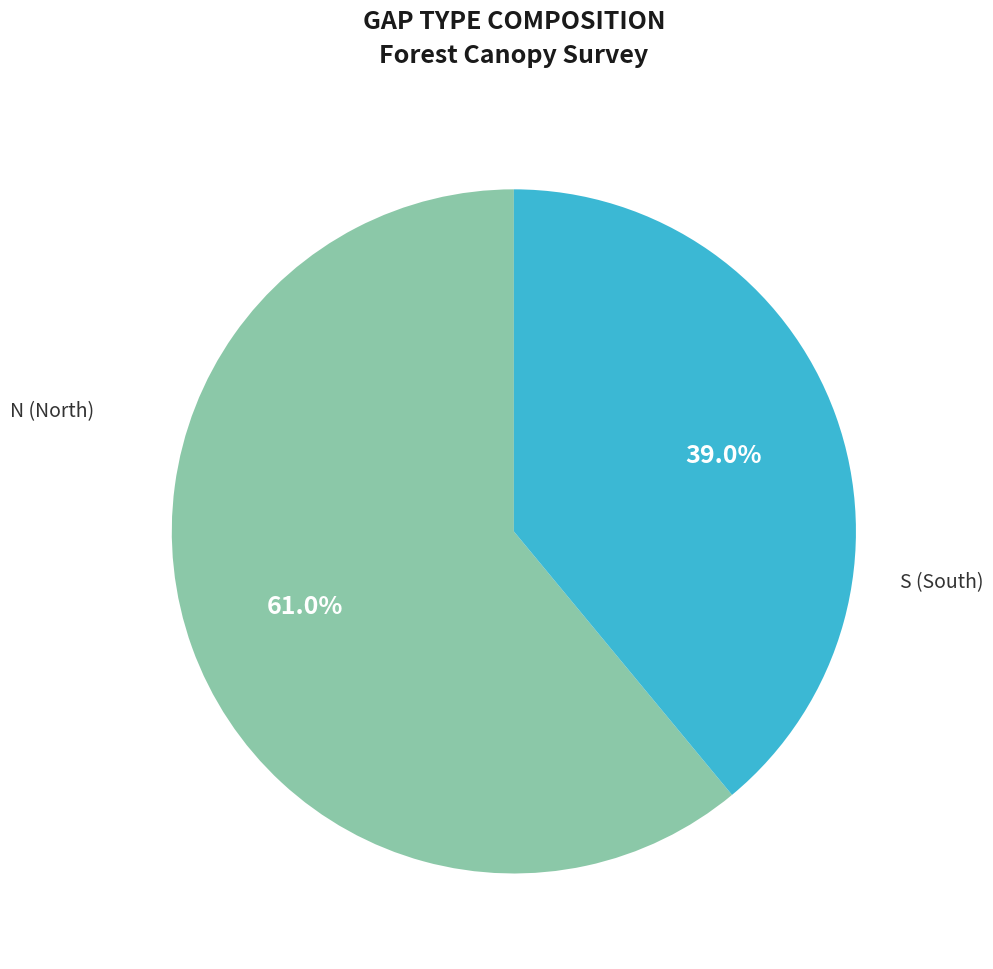

Which has a higher value, S or N?

N